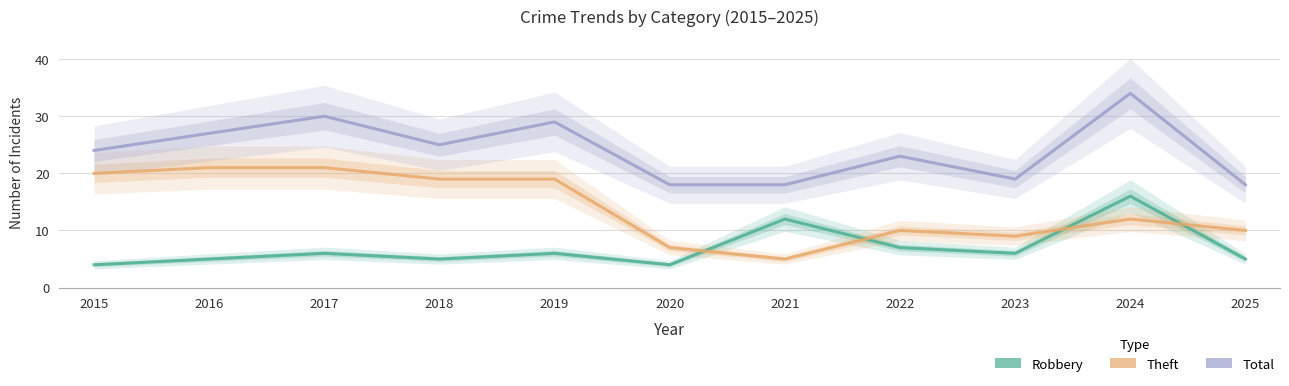

What is the difference between the maximum and minimum values in the Robbery series?

12